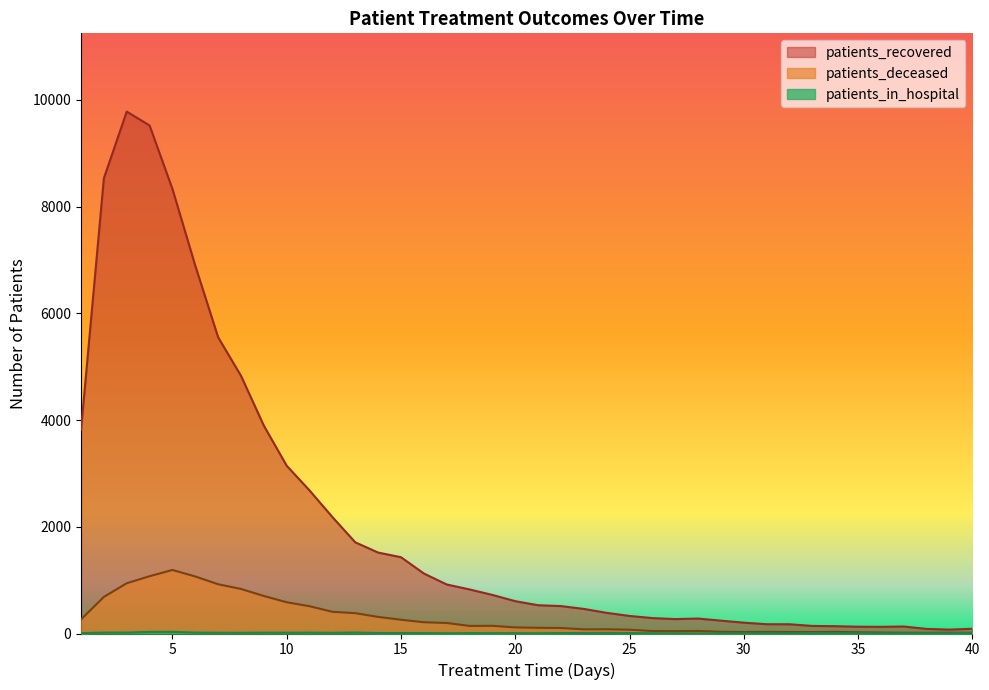

What is the approximate value of patients_recovered at 13?

1709